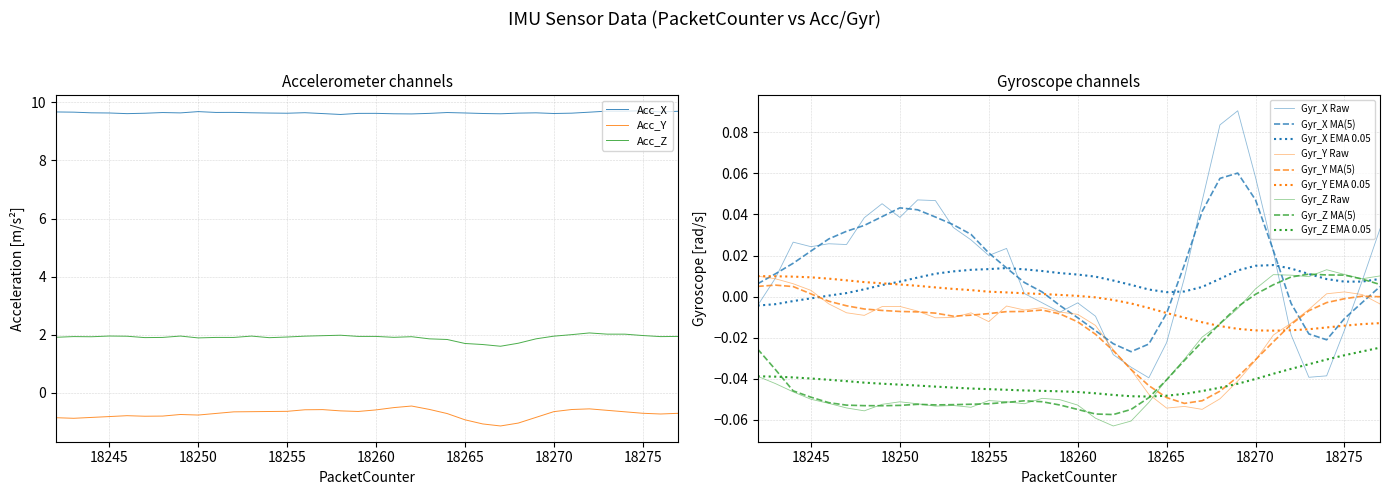

True or false: Gyr_Z and Acc_X intersect in this chart.

False